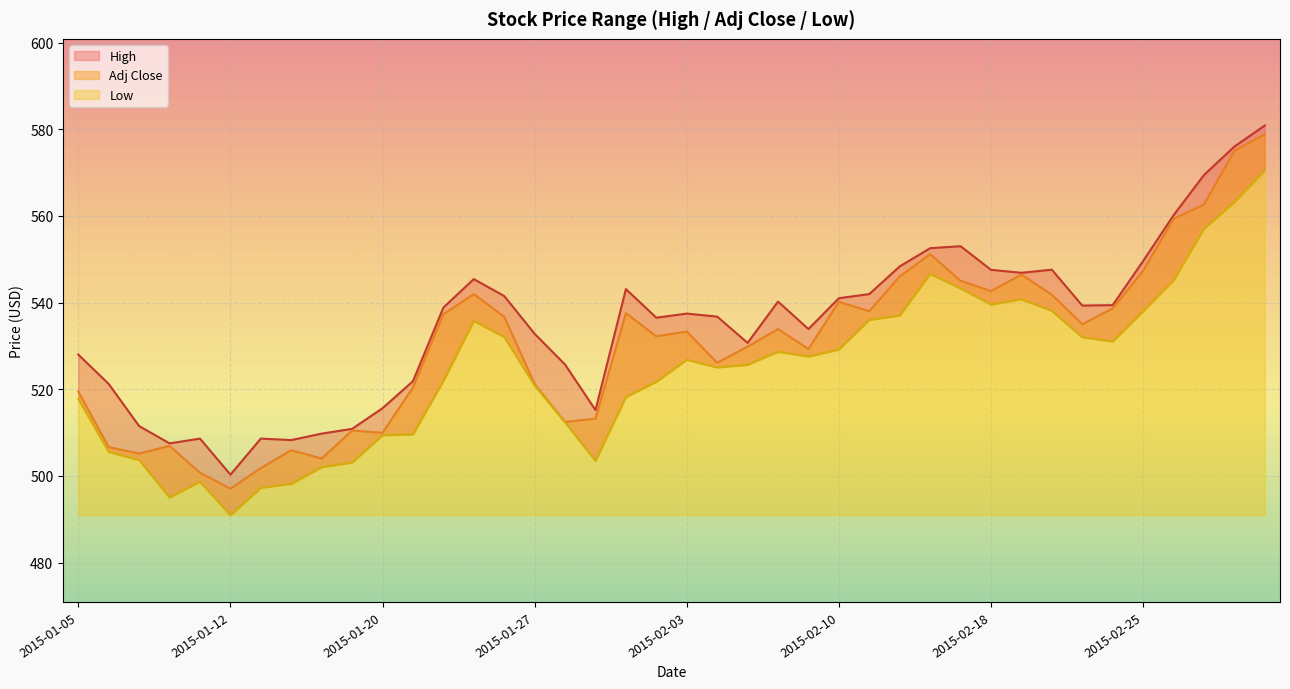

True or false: Adj Close and Low cross at least once.

False